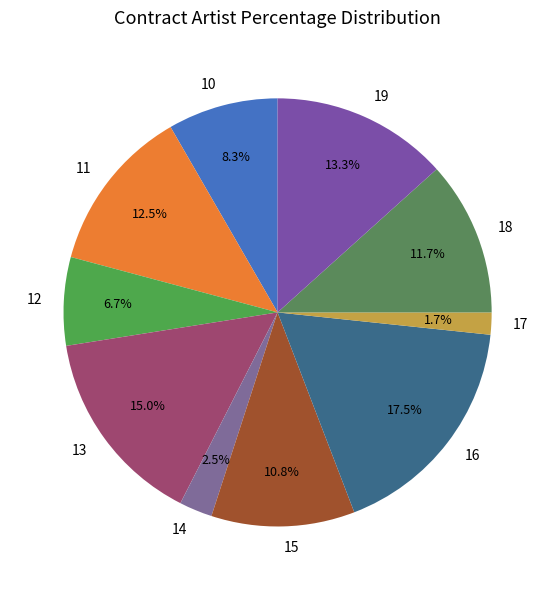

What percentage is the 15 slice, to the nearest percent?

11%